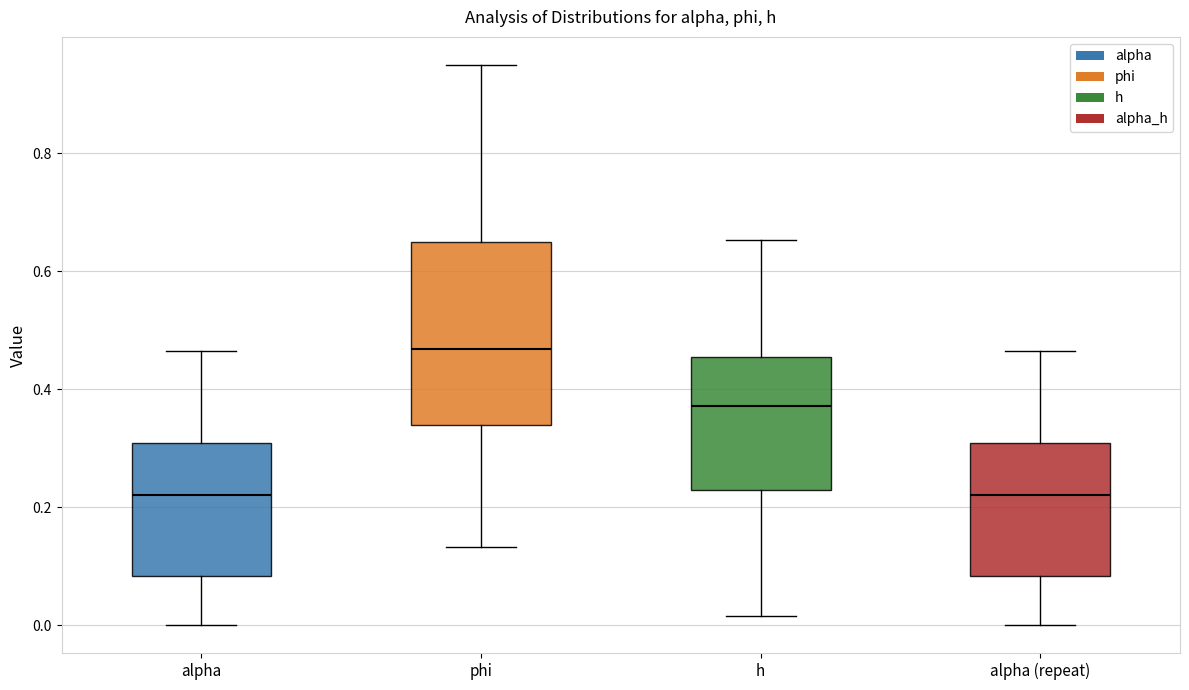

Reading left to right, transcribe this box plot: for each box, give where its median line is, the range the box spans, and where its two whiskers end, as read against the y-axis. The values are not printed on the chart, so give them approximately, as read against the axis.

alpha: median 0.22, box 0.08 to 0.30, whiskers 0.00 to 0.46
phi: median 0.46, box 0.34 to 0.64, whiskers 0.14 to 0.96
h: median 0.38, box 0.22 to 0.46, whiskers 0.02 to 0.66
alpha (repeat): median 0.22, box 0.08 to 0.30, whiskers 0.00 to 0.46